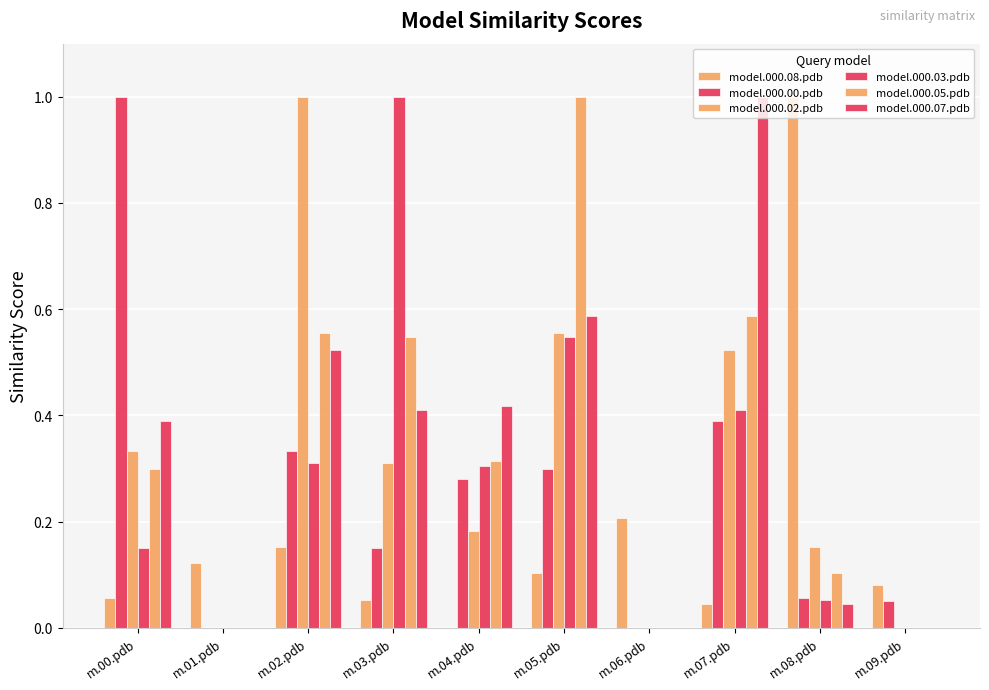

Reading right to left, what are all the values shown in this chart?

model.000.08.pdb: m.09.pdb=0.1	m.08.pdb=1.0	m.07.pdb=0.0	m.06.pdb=0.2	m.05.pdb=0.1	m.04.pdb=0.0	m.03.pdb=0.1	m.02.pdb=0.2	m.01.pdb=0.1	m.00.pdb=0.1
model.000.00.pdb: m.09.pdb=0.1	m.08.pdb=0.1	m.07.pdb=0.4	m.06.pdb=0.0	m.05.pdb=0.3	m.04.pdb=0.3	m.03.pdb=0.2	m.02.pdb=0.3	m.01.pdb=0.0	m.00.pdb=1.0
model.000.02.pdb: m.09.pdb=0.0	m.08.pdb=0.2	m.07.pdb=0.5	m.06.pdb=0.0	m.05.pdb=0.6	m.04.pdb=0.2	m.03.pdb=0.3	m.02.pdb=1.0	m.01.pdb=0.0	m.00.pdb=0.3
model.000.03.pdb: m.09.pdb=0.0	m.08.pdb=0.1	m.07.pdb=0.4	m.06.pdb=0.0	m.05.pdb=0.5	m.04.pdb=0.3	m.03.pdb=1.0	m.02.pdb=0.3	m.01.pdb=0.0	m.00.pdb=0.2
model.000.05.pdb: m.09.pdb=0.0	m.08.pdb=0.1	m.07.pdb=0.6	m.06.pdb=0.0	m.05.pdb=1.0	m.04.pdb=0.3	m.03.pdb=0.5	m.02.pdb=0.6	m.01.pdb=0.0	m.00.pdb=0.3
model.000.07.pdb: m.09.pdb=0.0	m.08.pdb=0.0	m.07.pdb=1.0	m.06.pdb=0.0	m.05.pdb=0.6	m.04.pdb=0.4	m.03.pdb=0.4	m.02.pdb=0.5	m.01.pdb=0.0	m.00.pdb=0.4